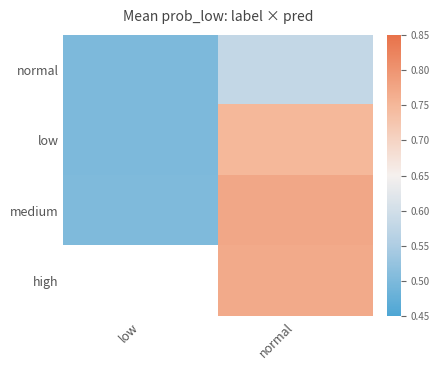

Is it true that normal equals 0.1 at low?

False